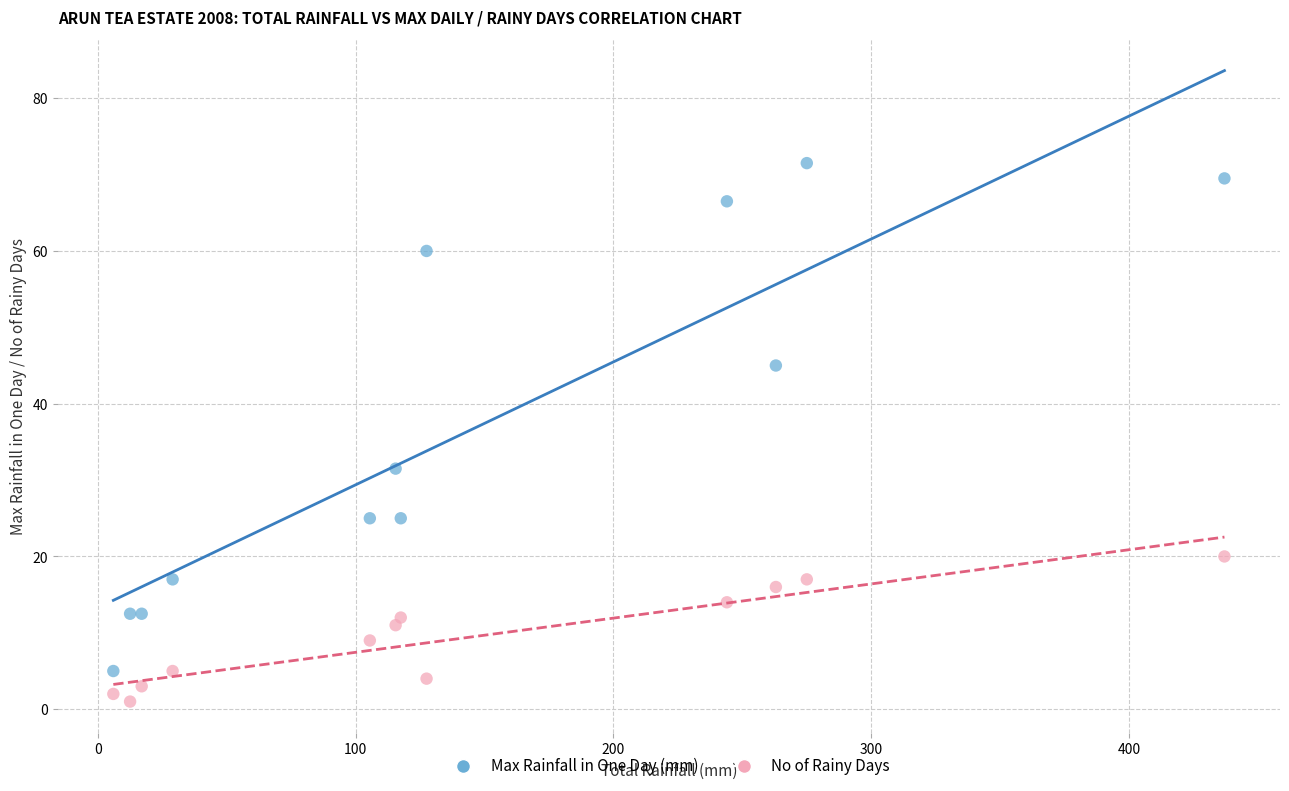

What are all the series names shown in the legend?

Max Rainfall in One Day (mm), No of Rainy Days